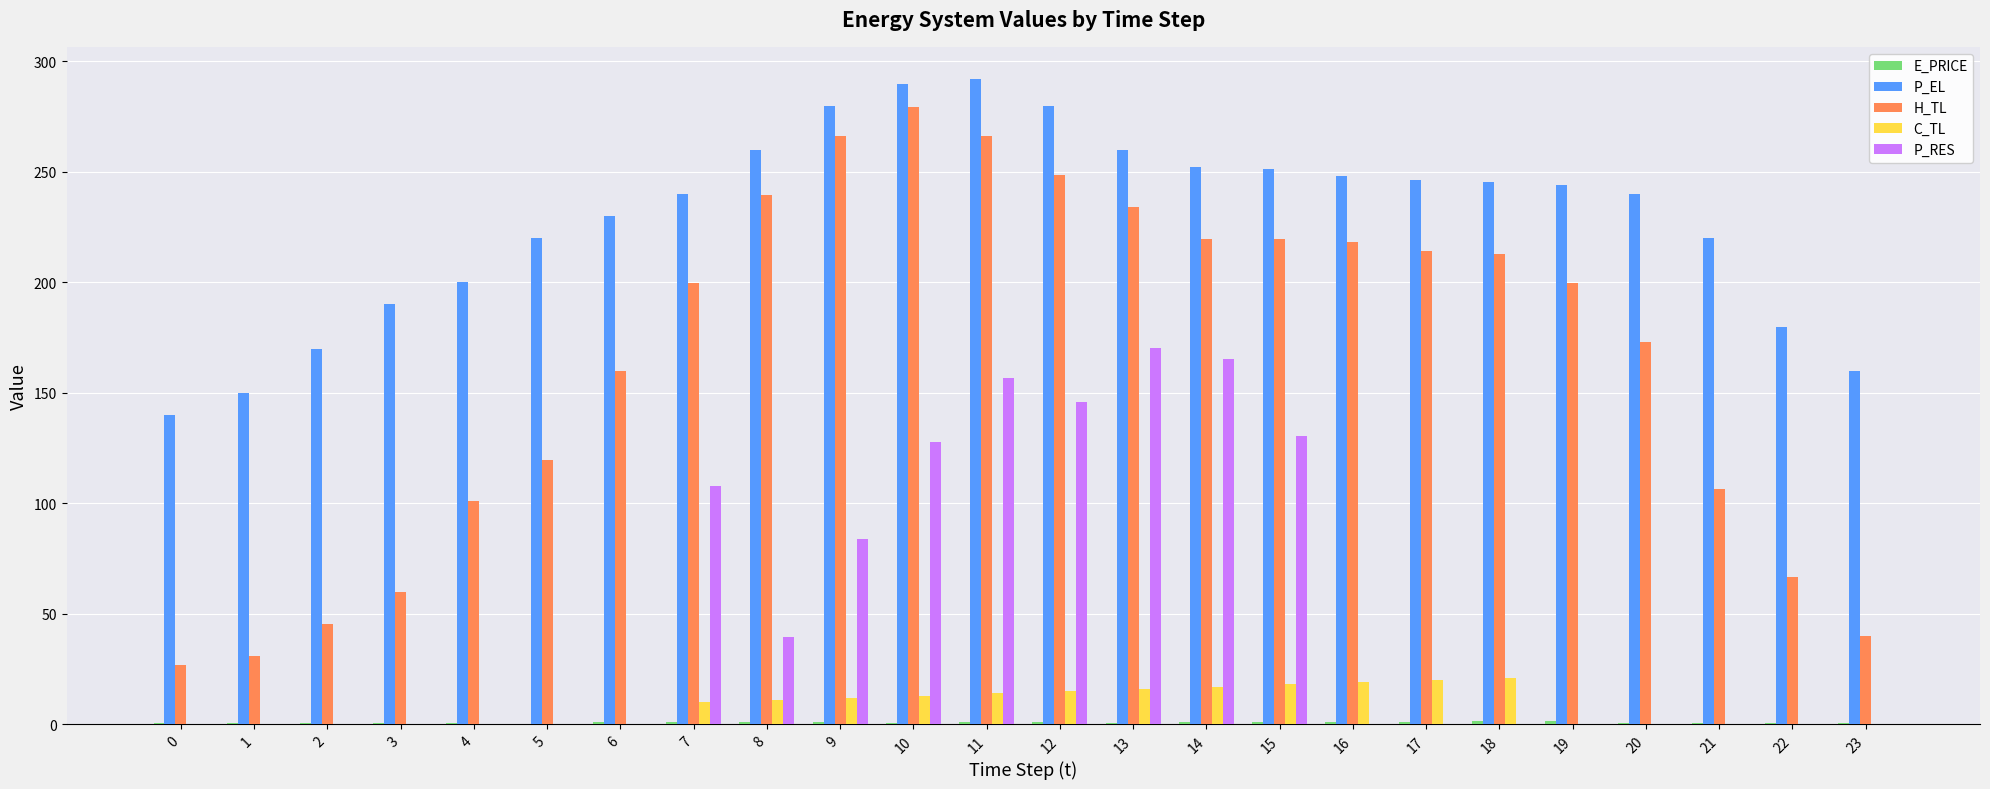

The value of P_EL at 3 is 339.6. True or false?

False